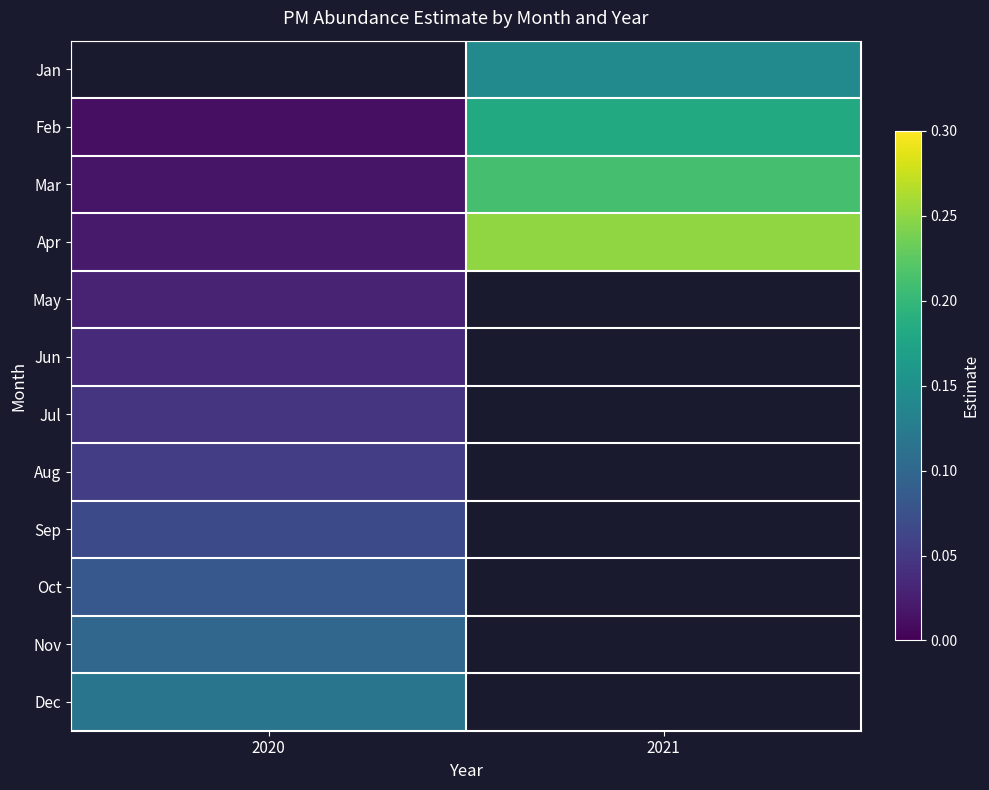

How many categories are shown in the chart?

2